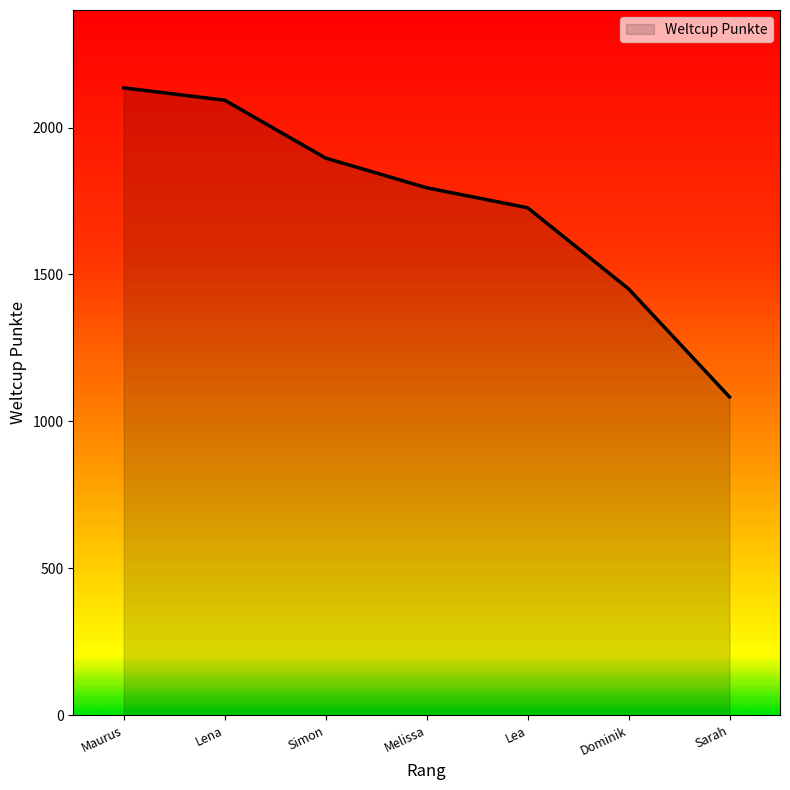

Where does the data first go above 1795?

Maurus